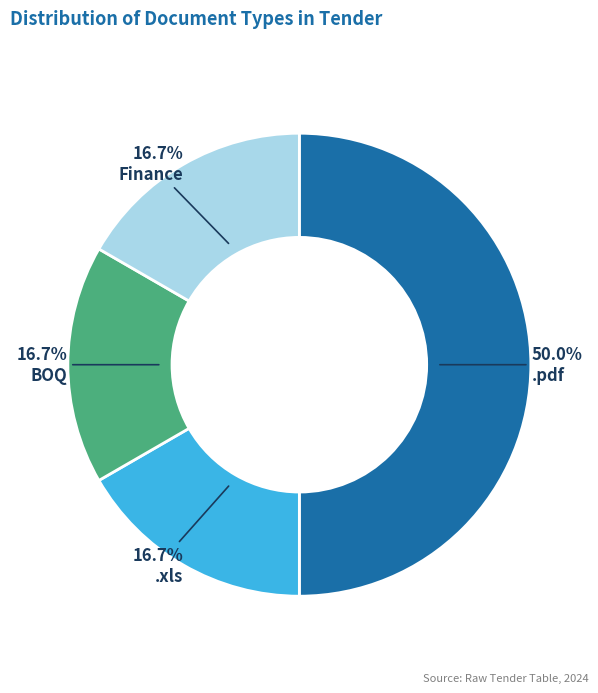

The .xls slice represents 17% of the pie. True or false?

True